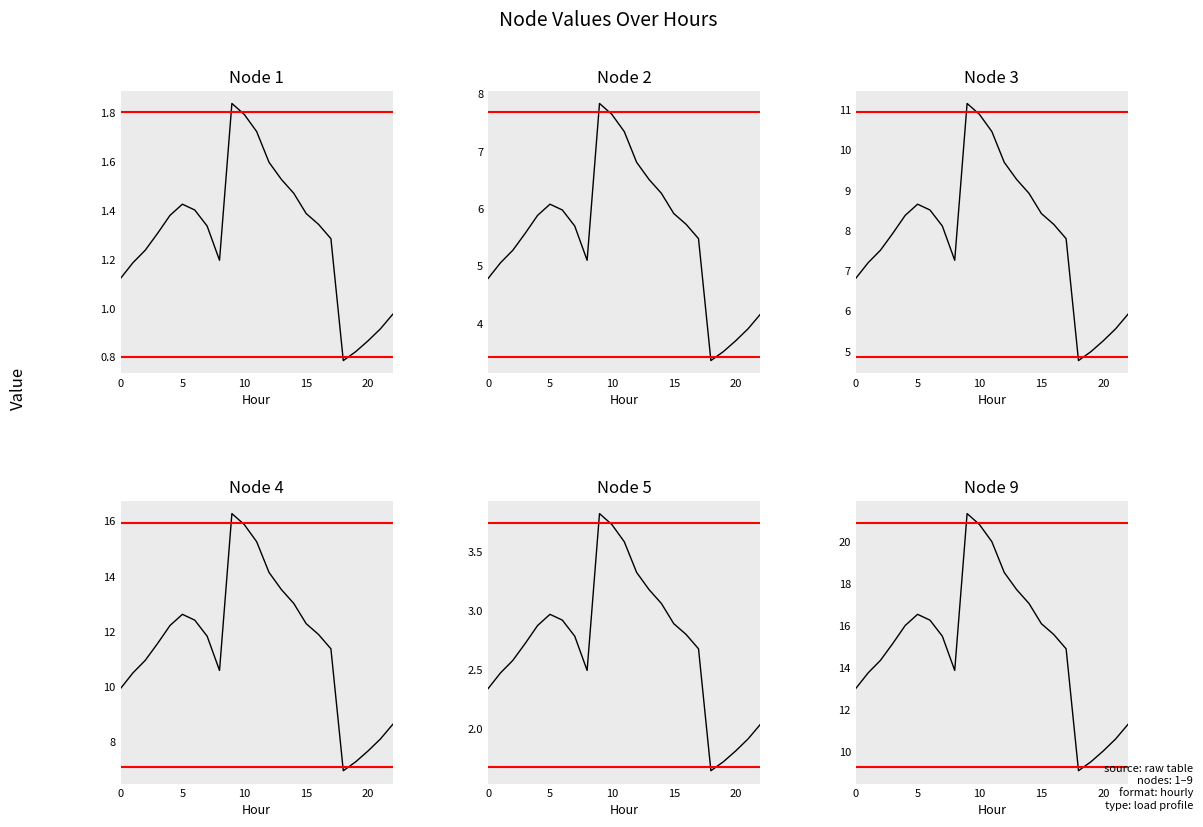

How many lines are shown in the chart?

6